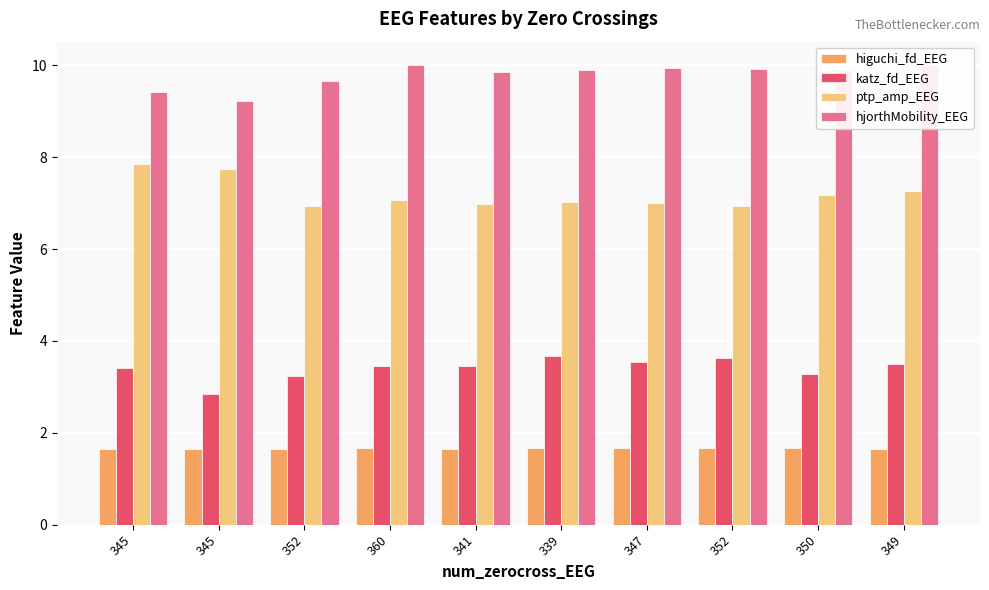

At how many categories does at least one series exceed 8?

10